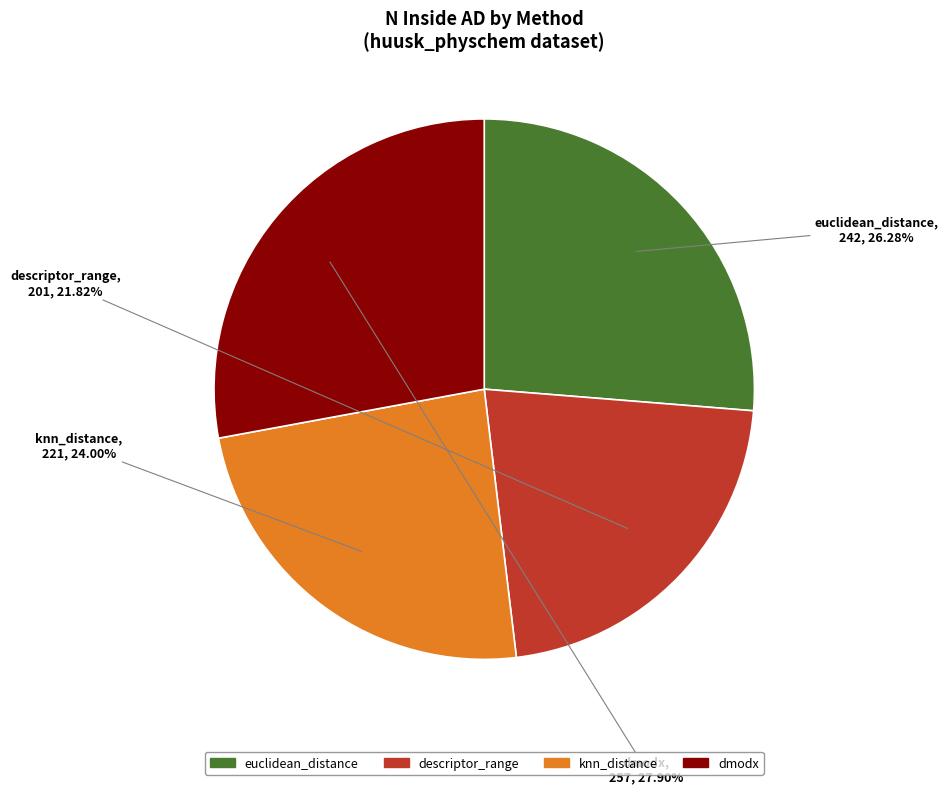

The dmodx slice represents 15% of the pie. True or false?

False